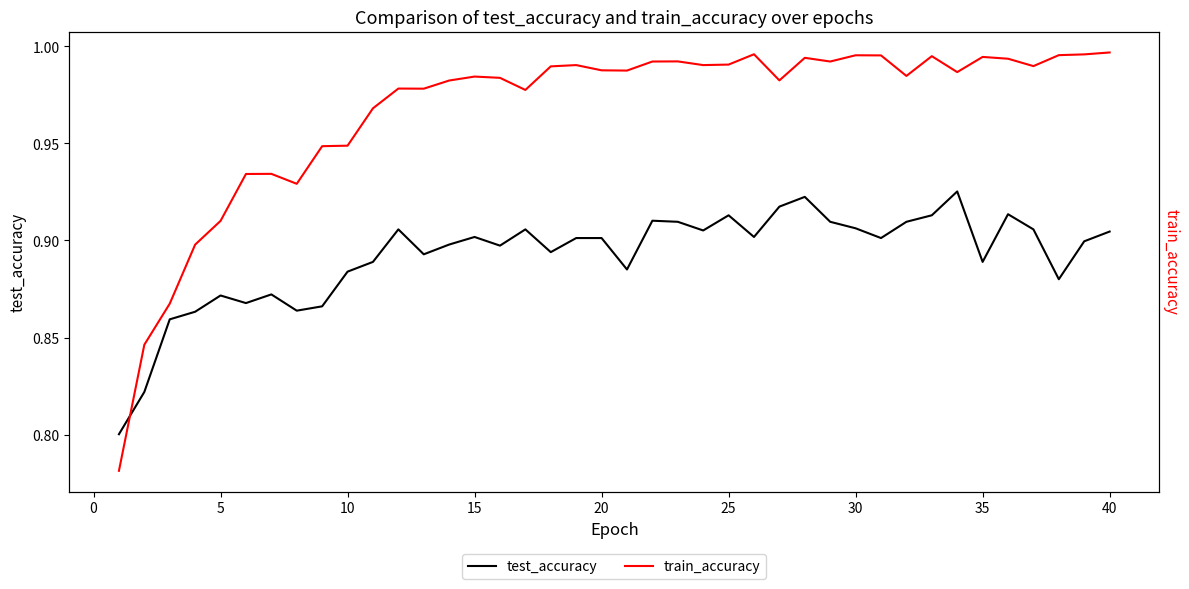

The test_accuracy series shows 0.6 at 25. True or false?

False